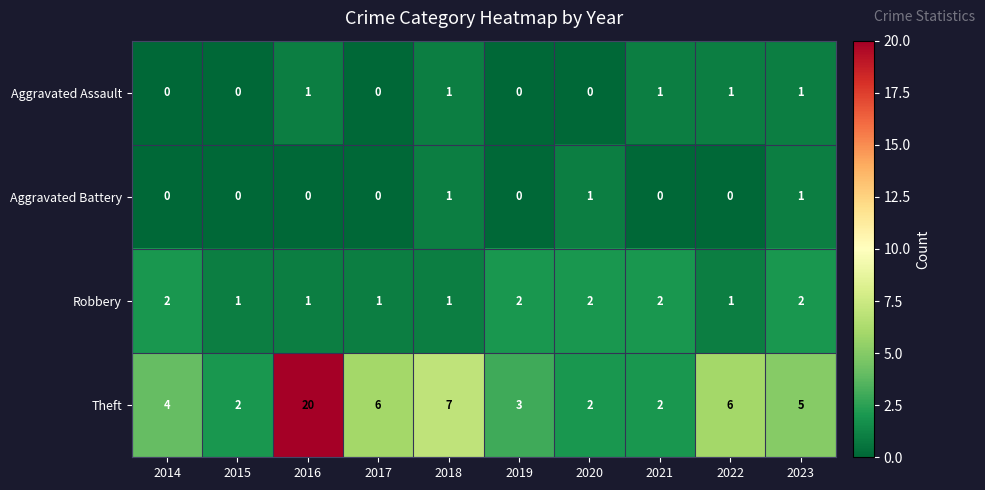

The Theft series shows 5 at 2019. True or false?

False